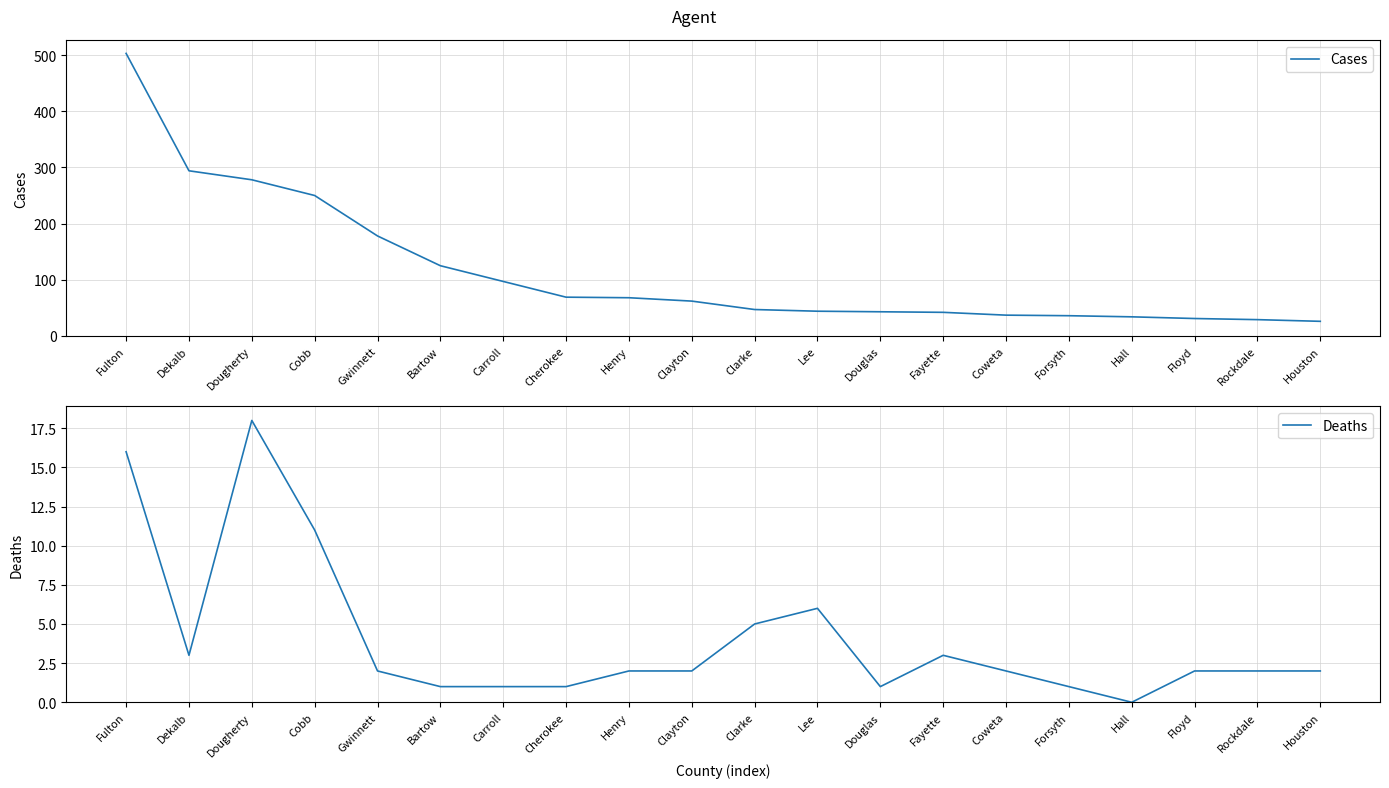

What is the minimum value for Cases?

26